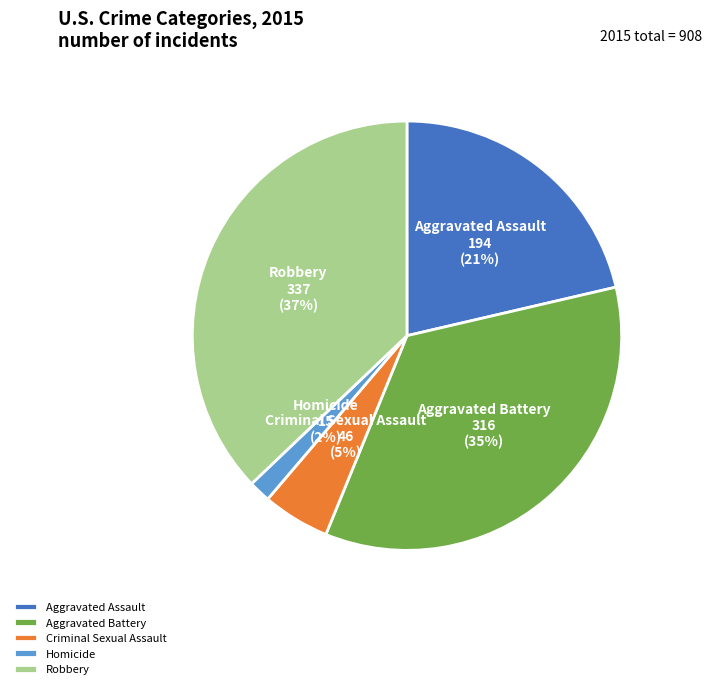

Do Robbery and Criminal Sexual Assault together represent more than half of the pie?

No